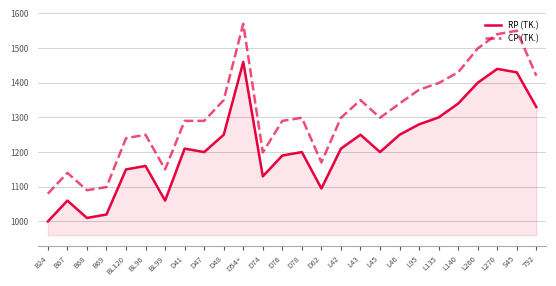

What is the approximate value of CP (TK.) at L135, to the nearest 10?

1400